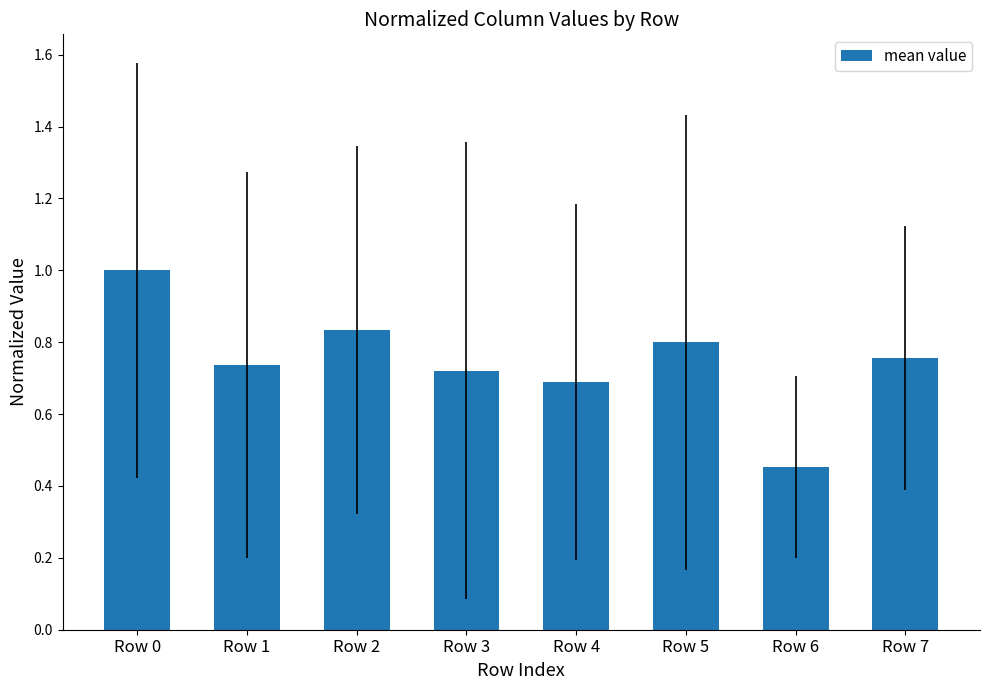

The chart shows a value of 0.7 at Row 3. True or false?

True